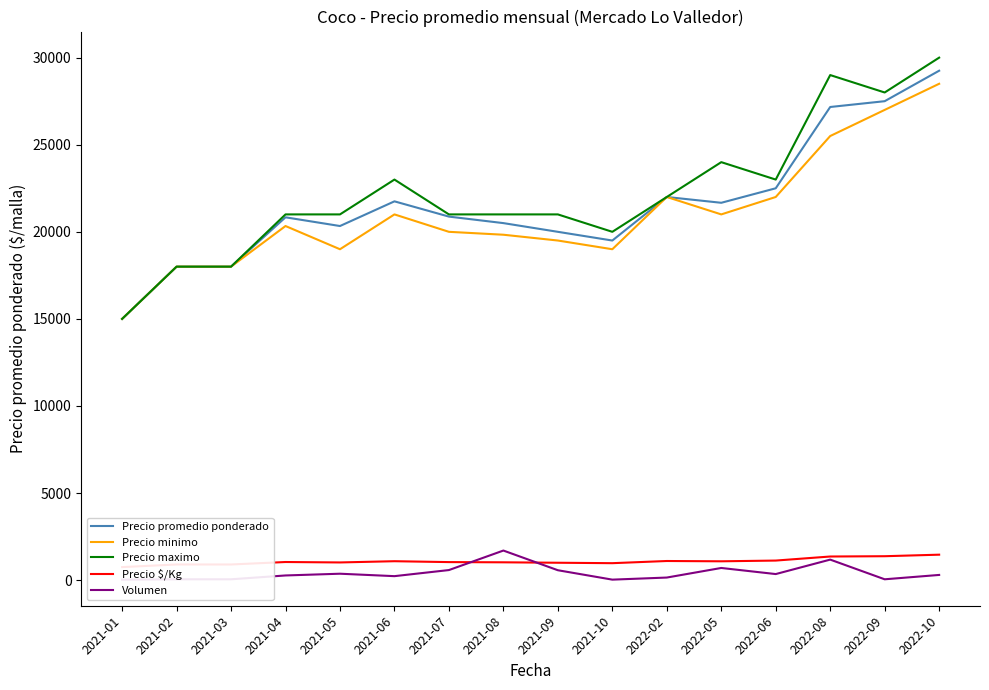

Rank the categories by Precio $/Kg value from lowest to highest.

2021-01, 2021-02, 2021-03, 2021-10, 2021-09, 2021-05, 2021-08, 2021-07, 2021-04, 2022-05, 2021-06, 2022-02, 2022-06, 2022-08, 2022-09, 2022-10